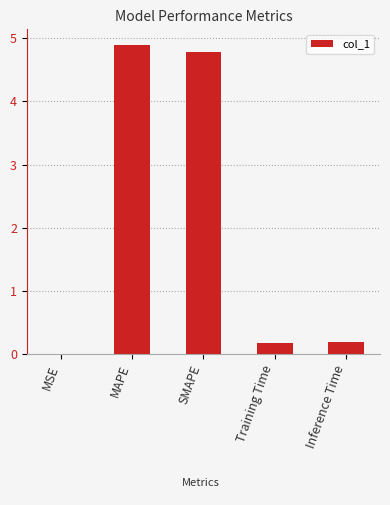

Which category has the highest value across all series?

MAPE